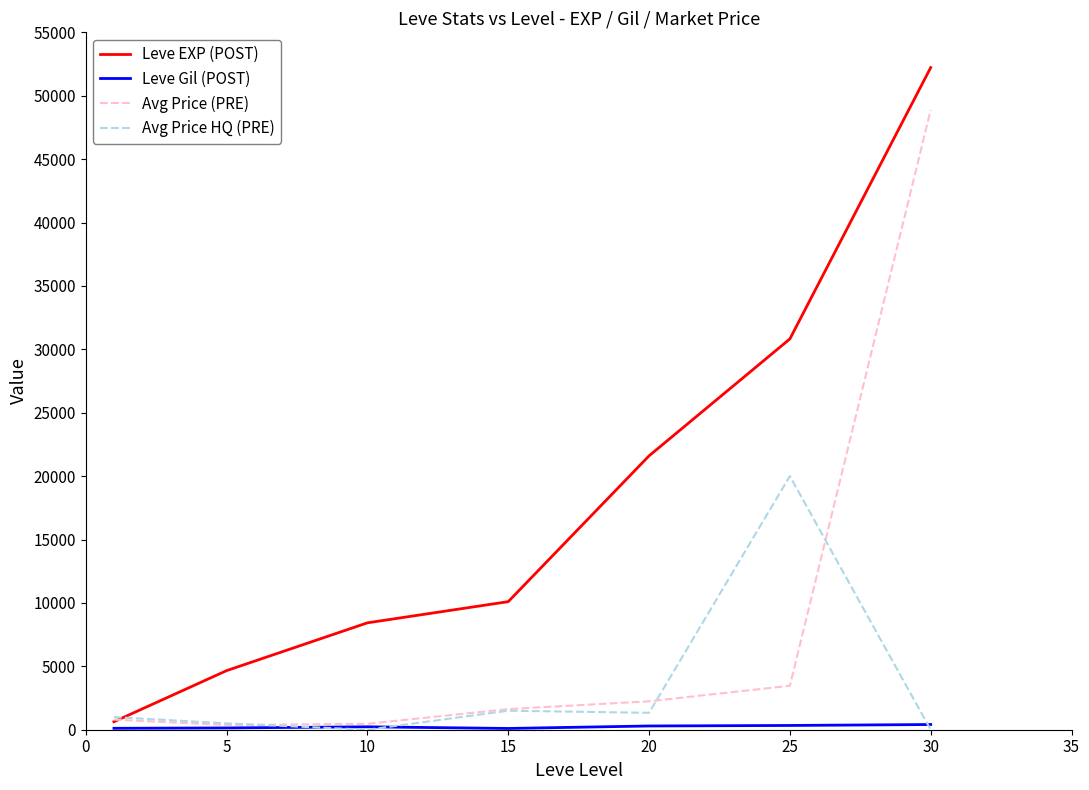

What is the greatest value displayed?

52220.0